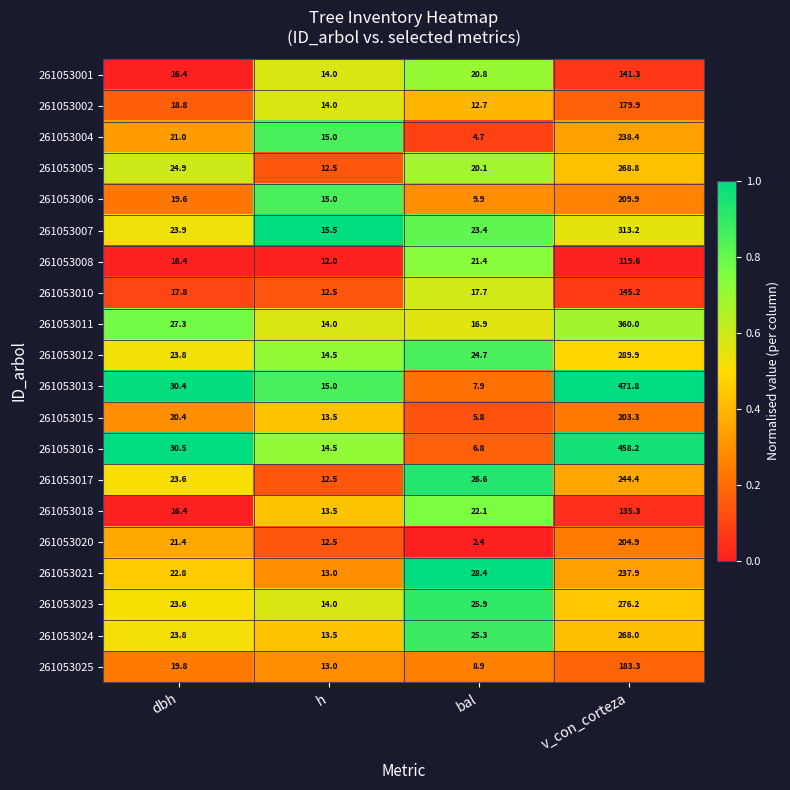

The value of 261053006 at dbh is 19.6. True or false?

True